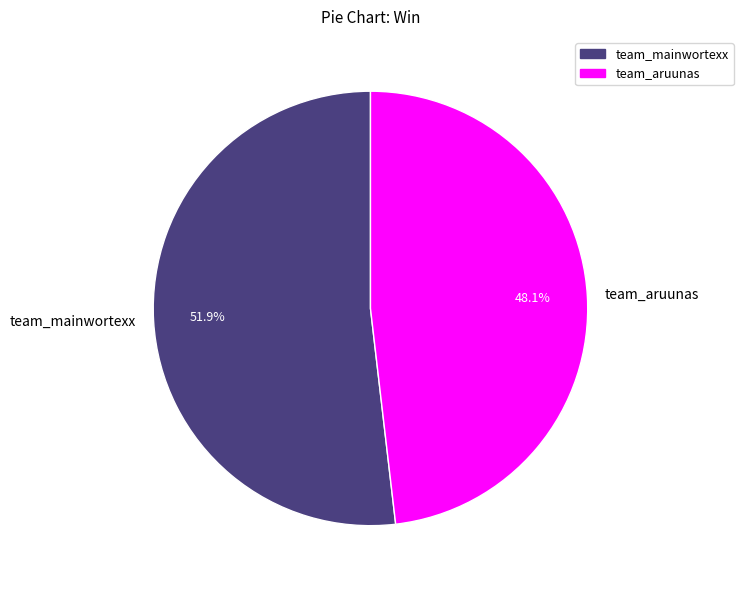

How many segments does this pie chart have?

2